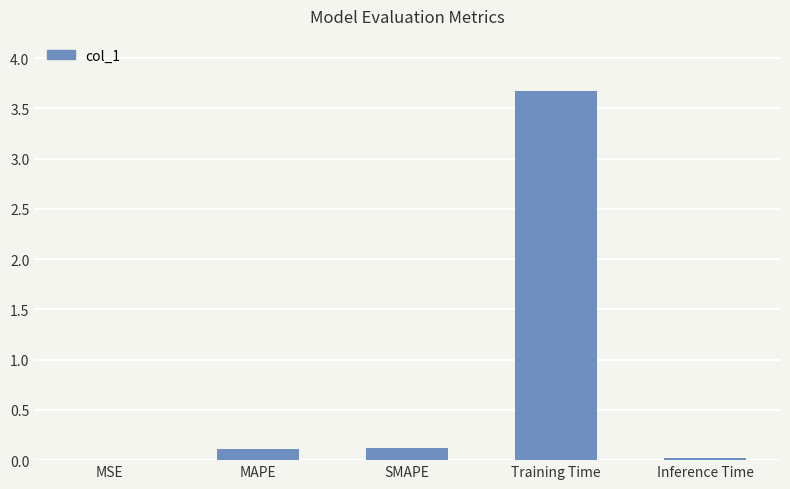

What is the change in value from MAPE to Training Time?

+3.6